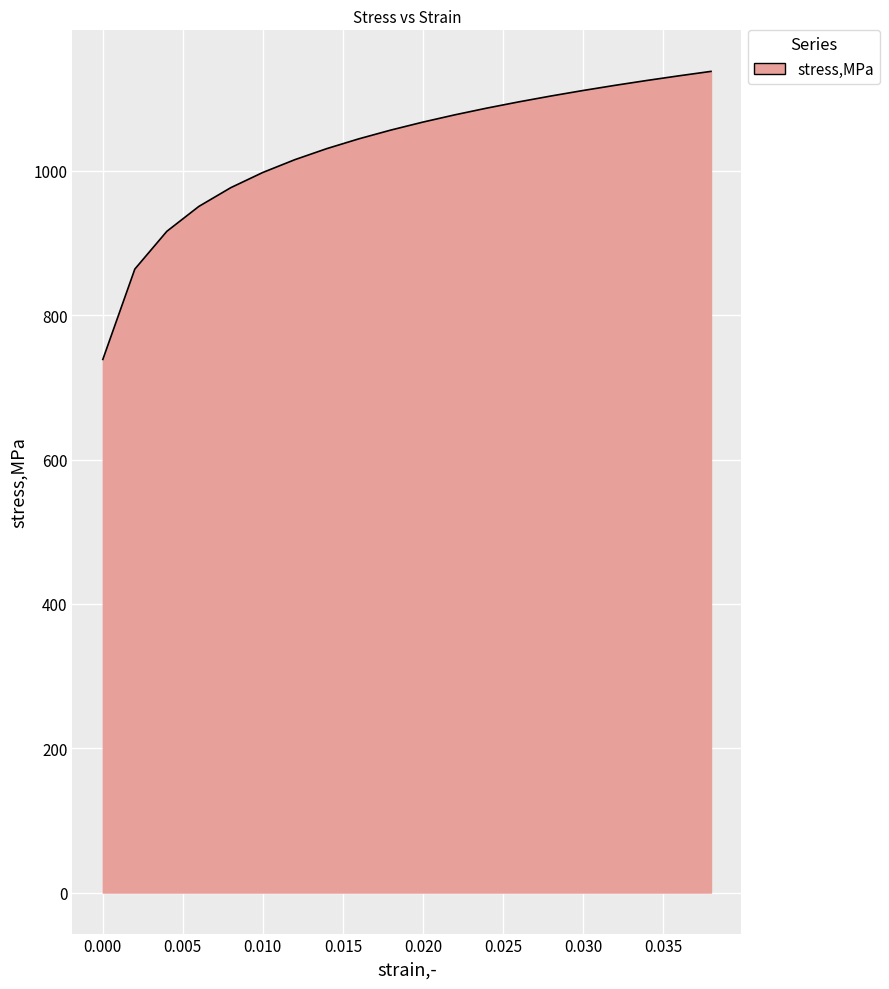

What is the greatest value displayed?

1138.0